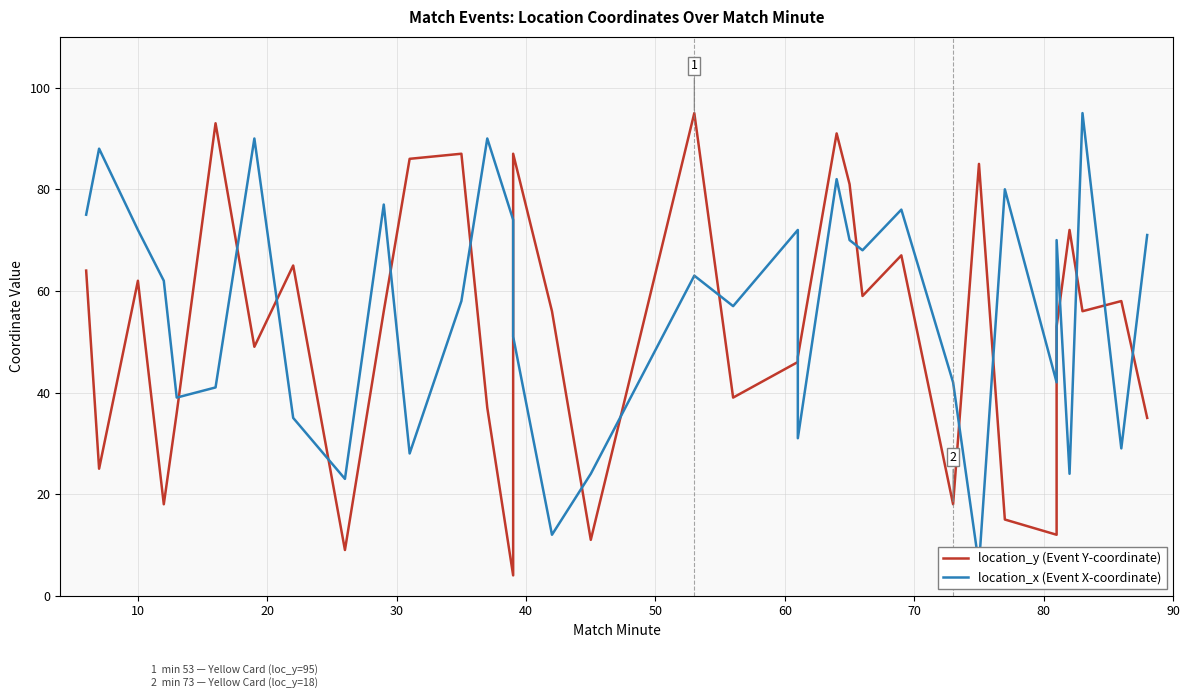

What is the spread (max minus min) of values at 30?

44